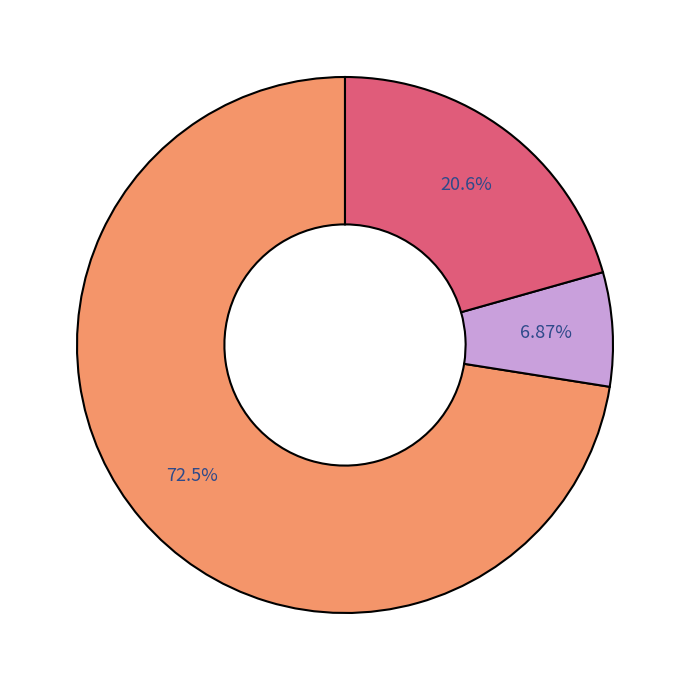

Is there a majority slice in this chart?

Yes